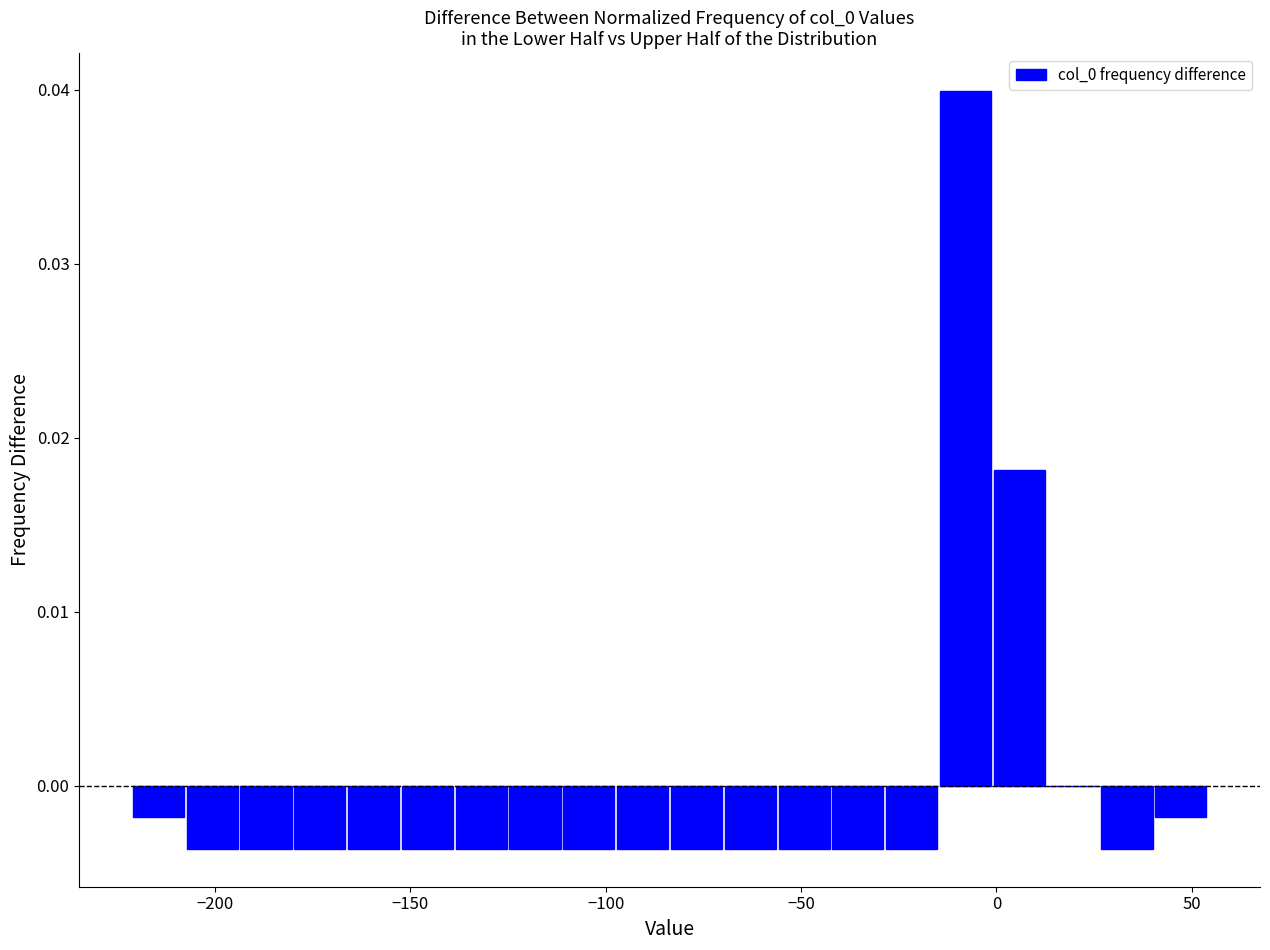

Read against the x-axis, roughly where is the centre of the tallest bar?

-10